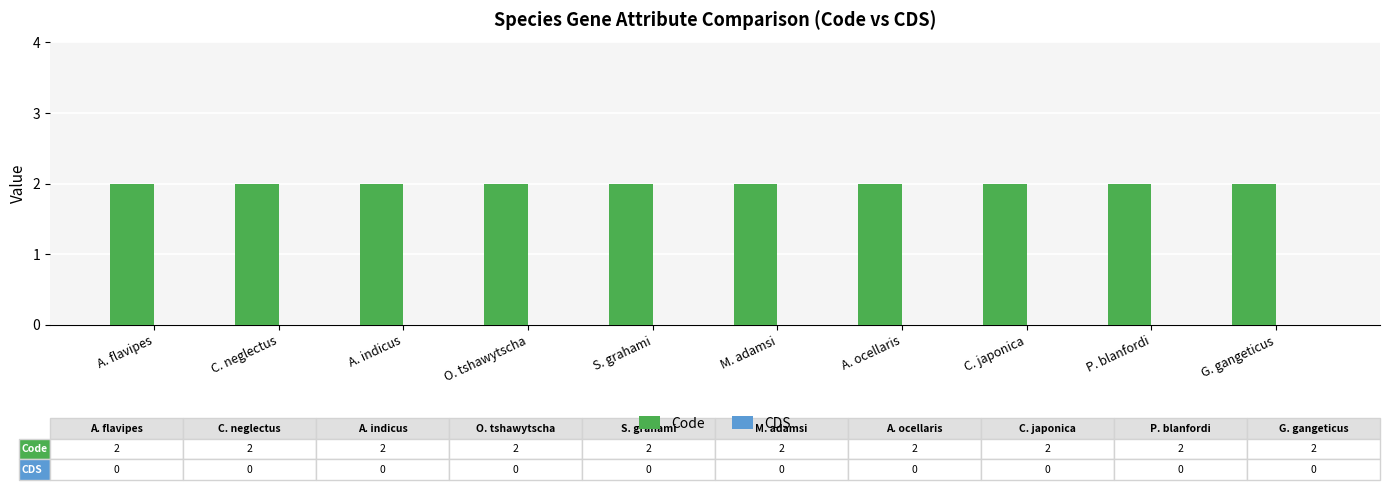

Which has a higher value, O. tshawytscha or M. adamsi?

O. tshawytscha